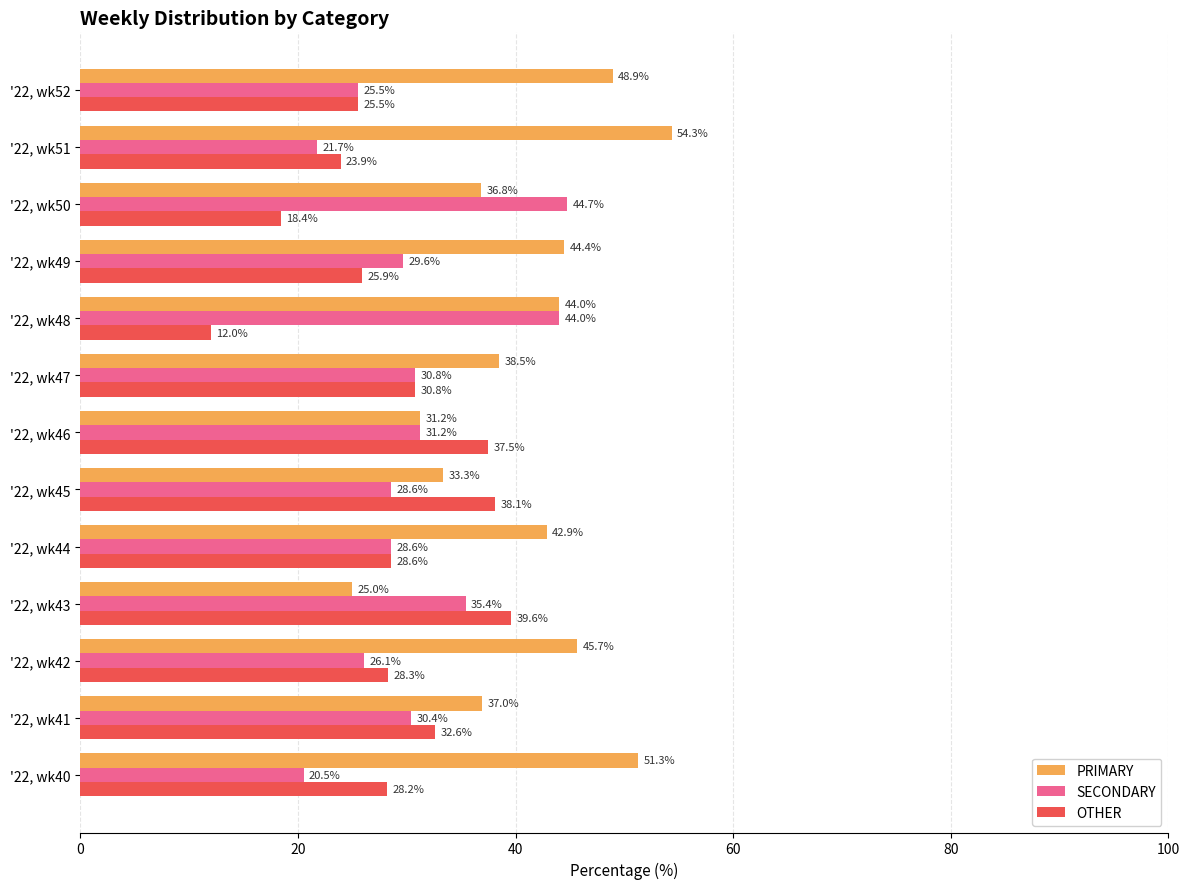

The PRIMARY series shows 25.0 at '22, wk43. True or false?

True